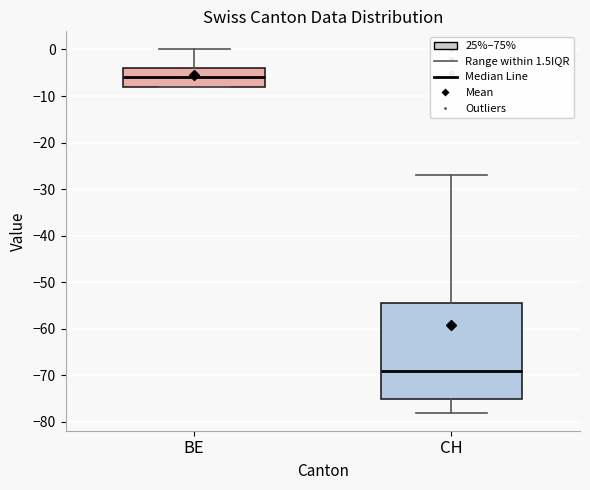

Where is the lower edge of the box for BE on the y-axis? The values are not printed on the chart, so give them approximately, as read against the axis.

-8